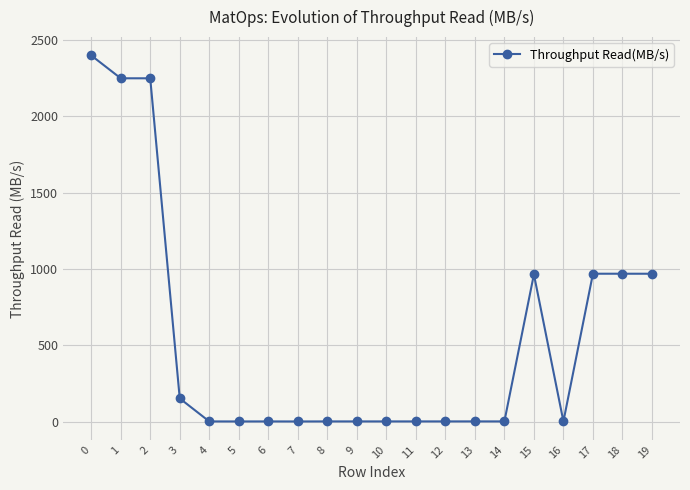

What is the maximum value shown in the chart?

2398.3